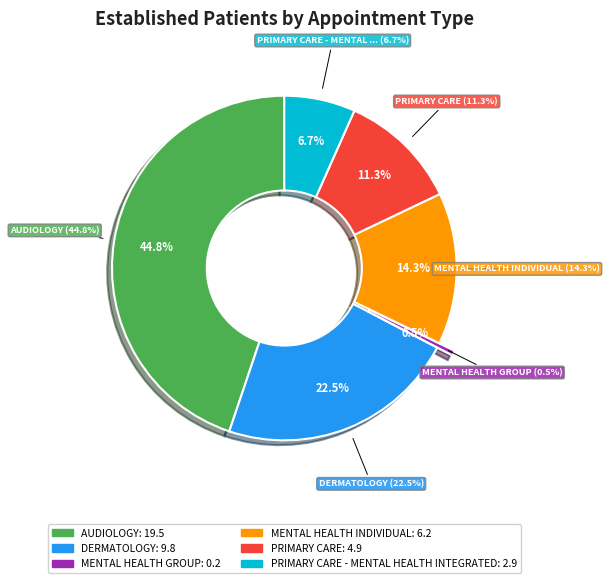

True or false: PRIMARY CARE accounts for 11% of the total.

True